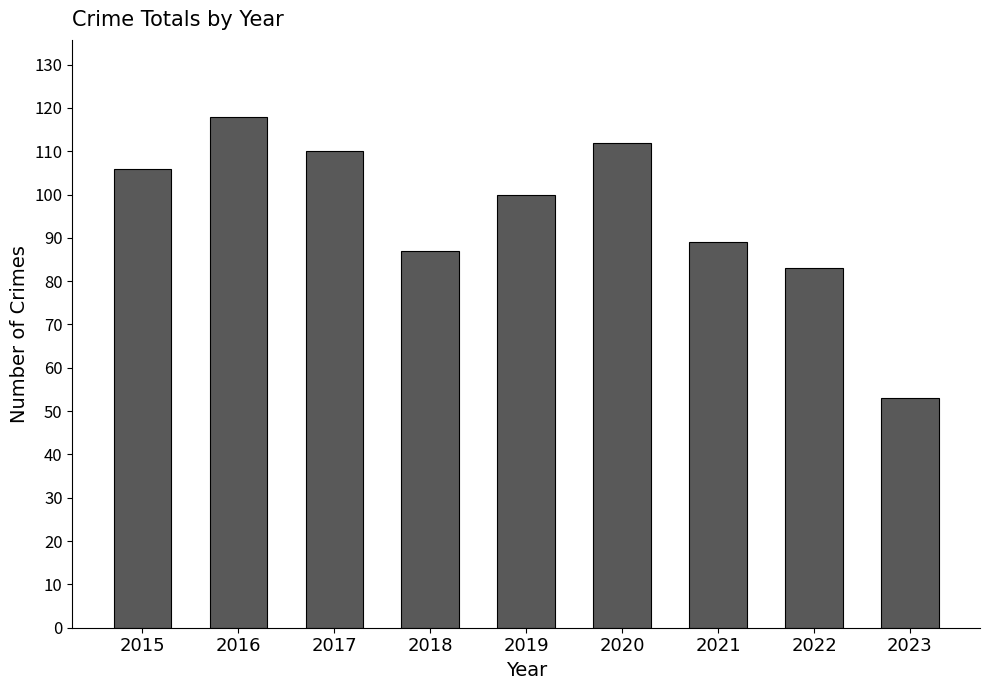

Is it true that the value at 2017 is 110?

True